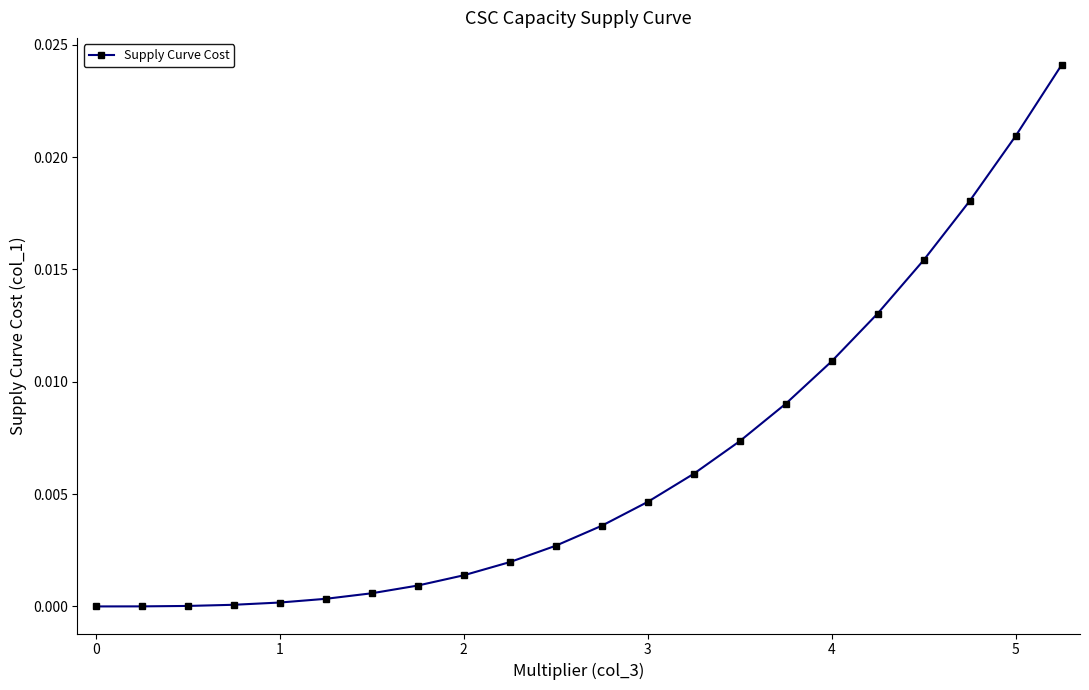

Is it true that the value at 1 is 0.0?

True